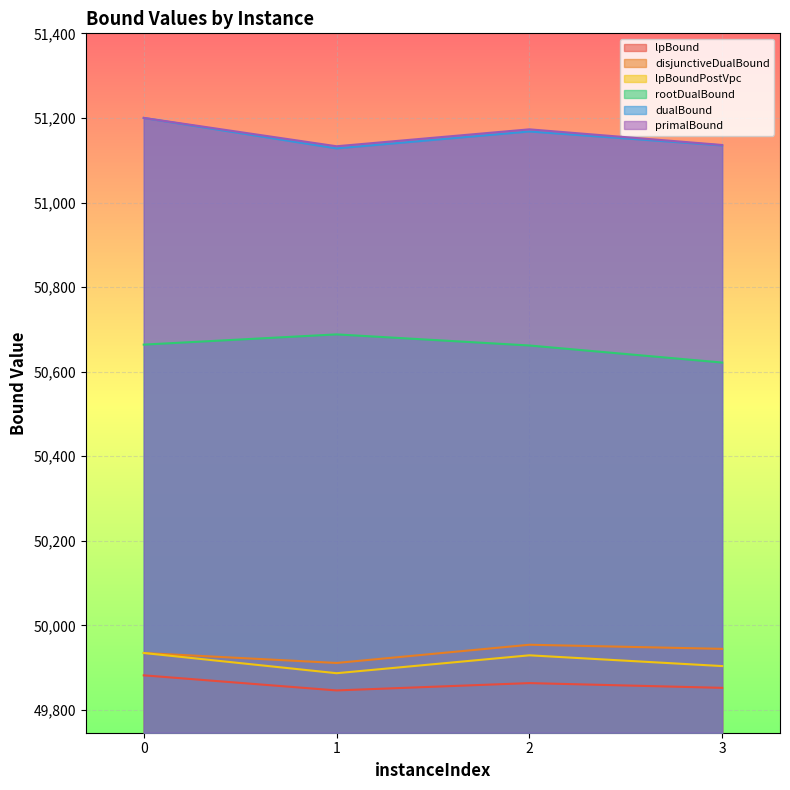

Reading left to right, extract all data points from this chart.

lpBound: 49882.0	49846.3	49863.7	49852.4
disjunctiveDualBound: 49934.8	49911.2	49954.3	49944.6
lpBoundPostVpc: 49934.8	49887.0	49929.4	49903.9
rootDualBound: 50664.0	50688.2	50661.9	50621.6
dualBound: 51200.0	51128.0	51168.0	51135.0
primalBound: 51200.0	51133.0	51173.0	51136.0